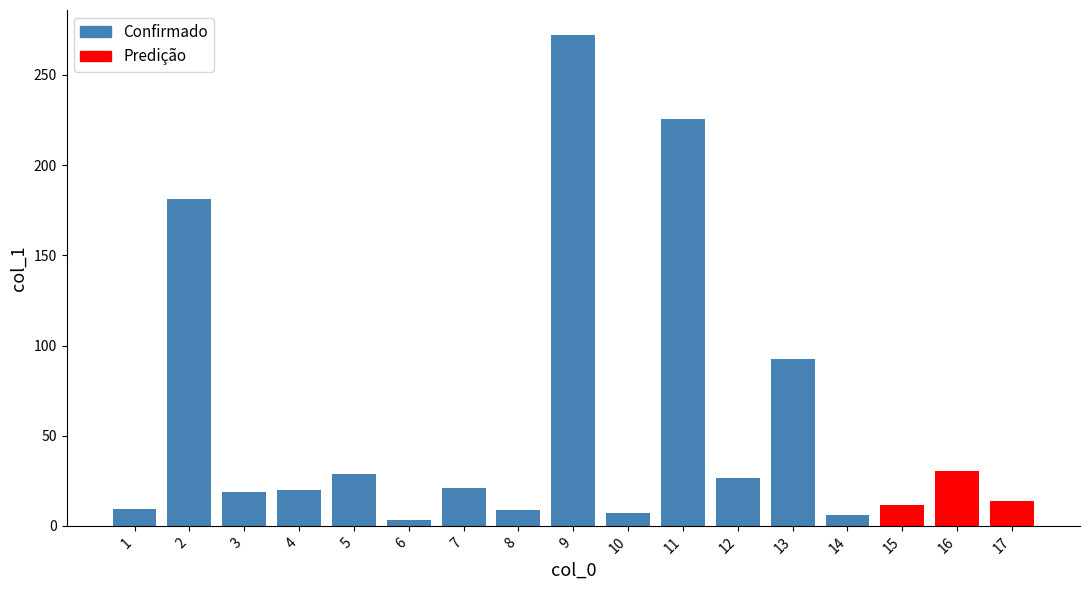

Count the number of values greater than 19.

9